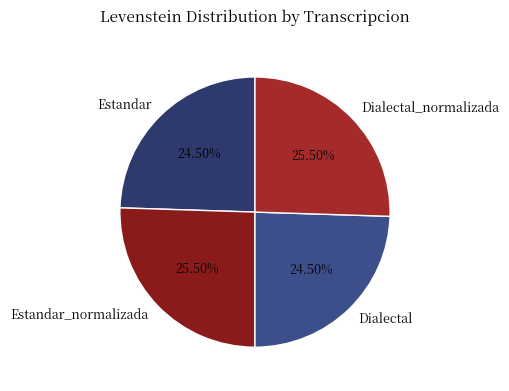

How much of the chart is everything except Estandar_normalizada?

74.5%